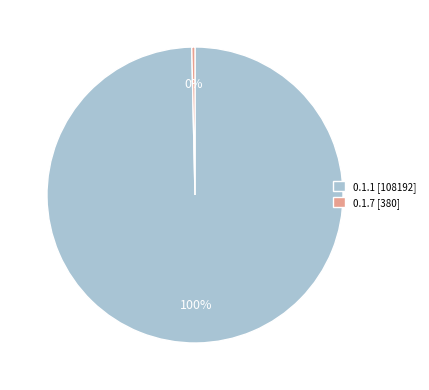

Is it true that 0.1.7 [380] is 0% of the pie?

True